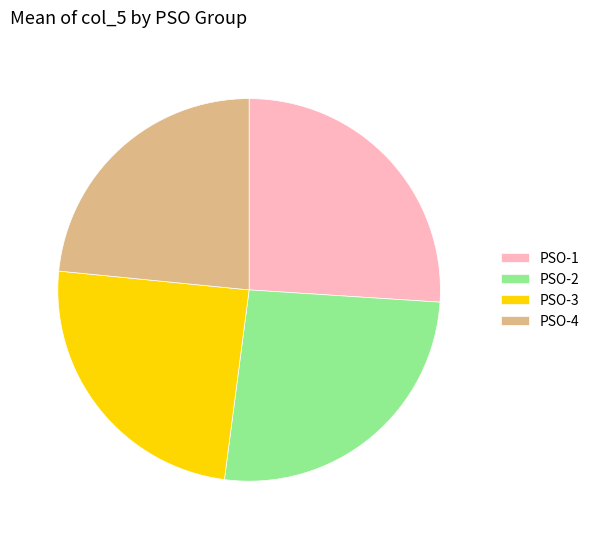

Count the number of slices in the pie.

4